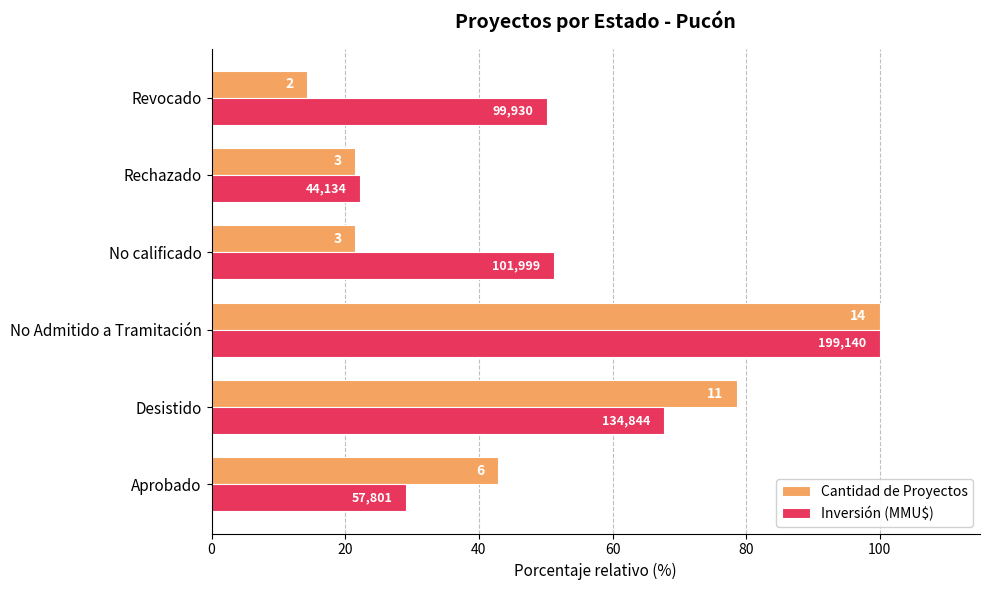

Which series has the largest range (max minus min)?

Cantidad de Proyectos